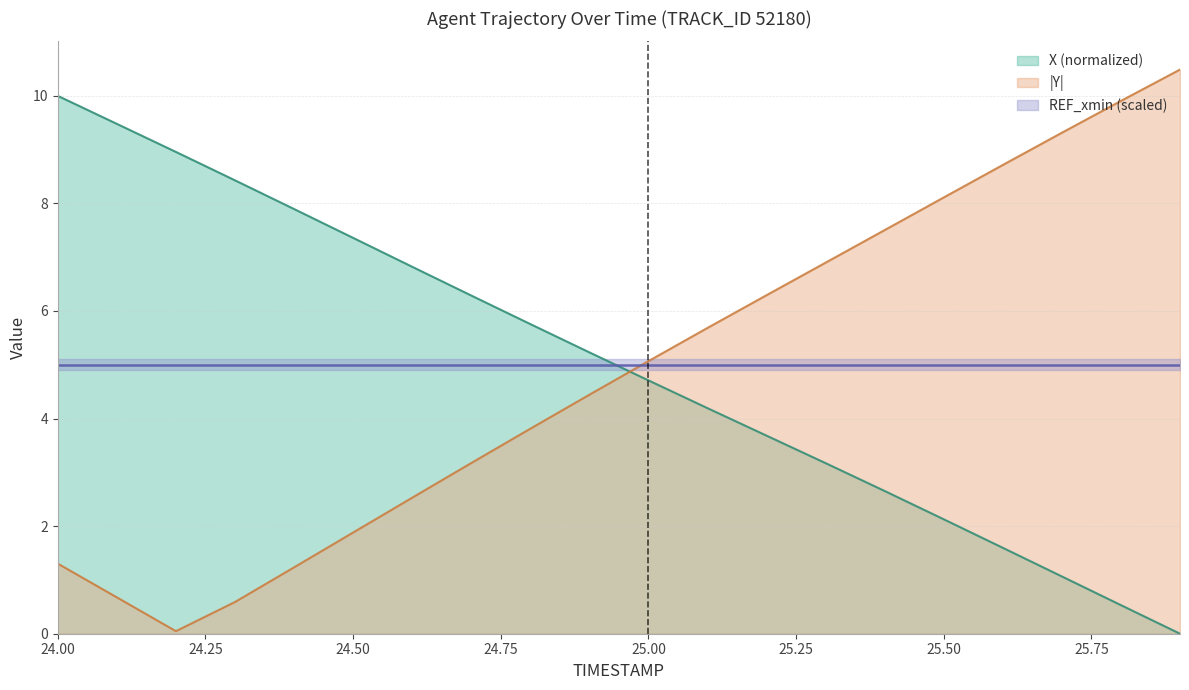

Between which two adjacent categories do Y and X first intersect?

24.9 and 25.0